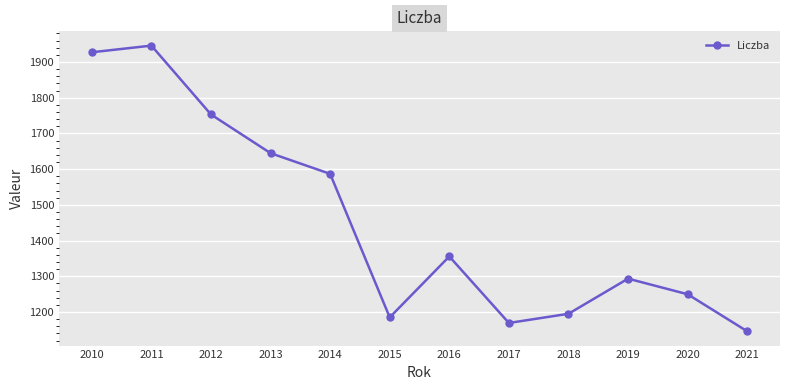

How many lines are shown in the chart?

1